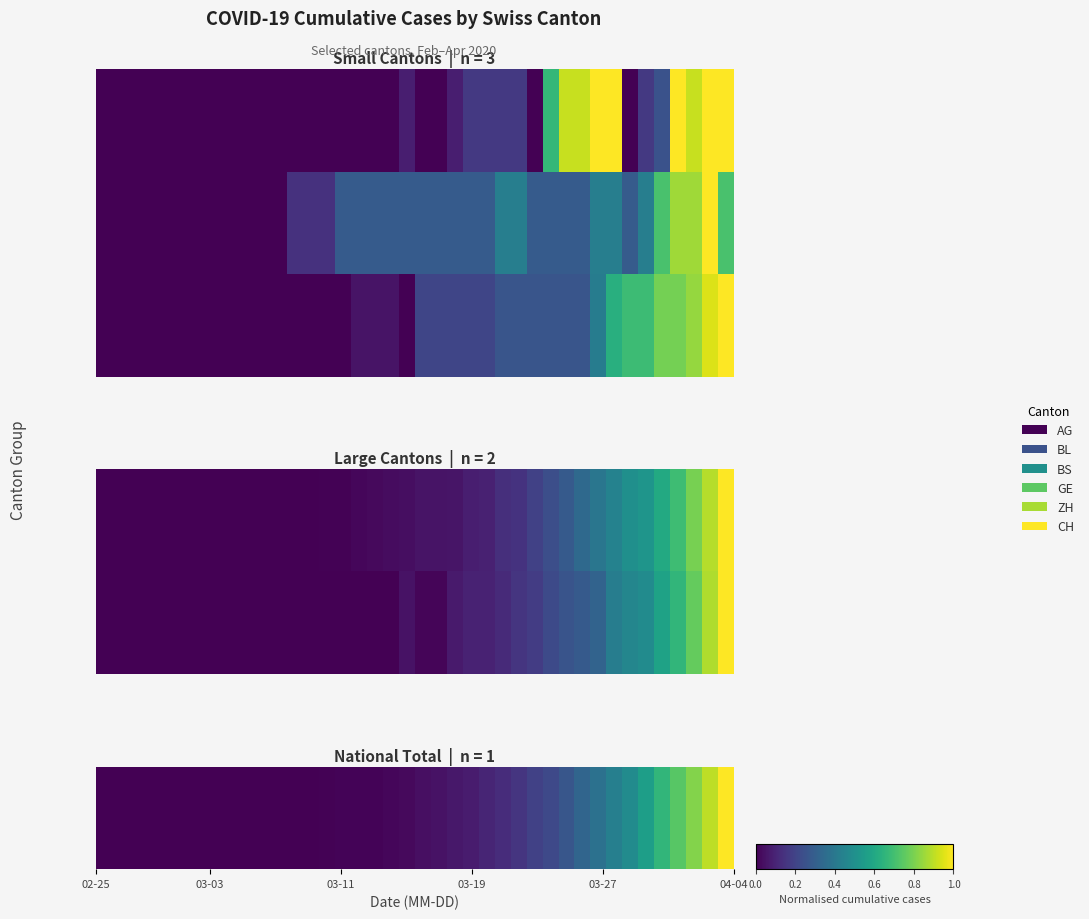

Which series has the largest total across all categories?

BL